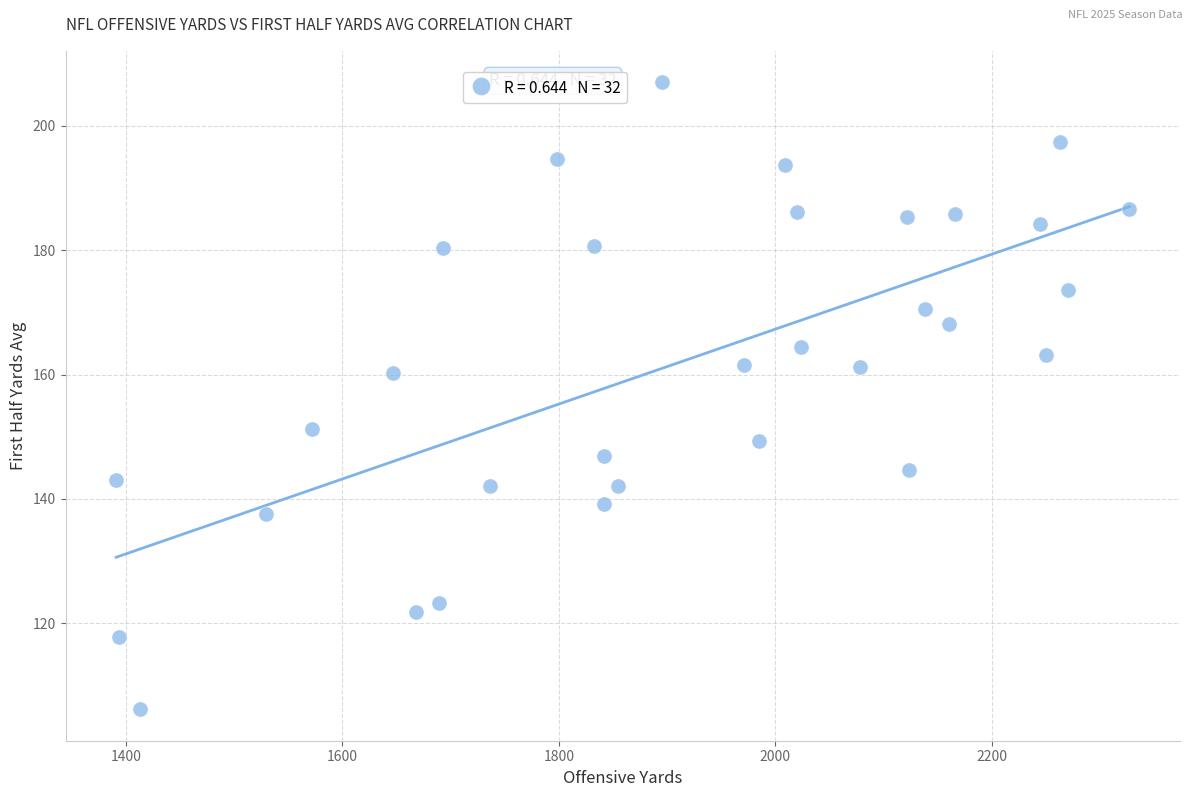

What is the range of Y values (max minus min)?

100.8